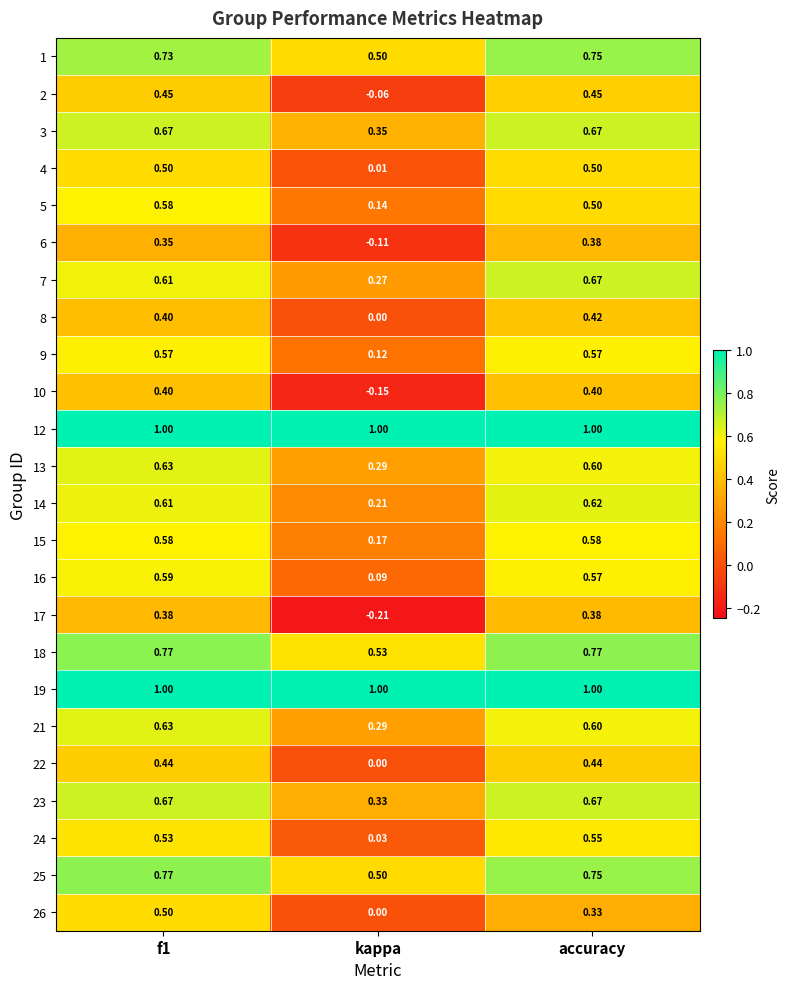

Where is 21 nearest to the value 0?

kappa